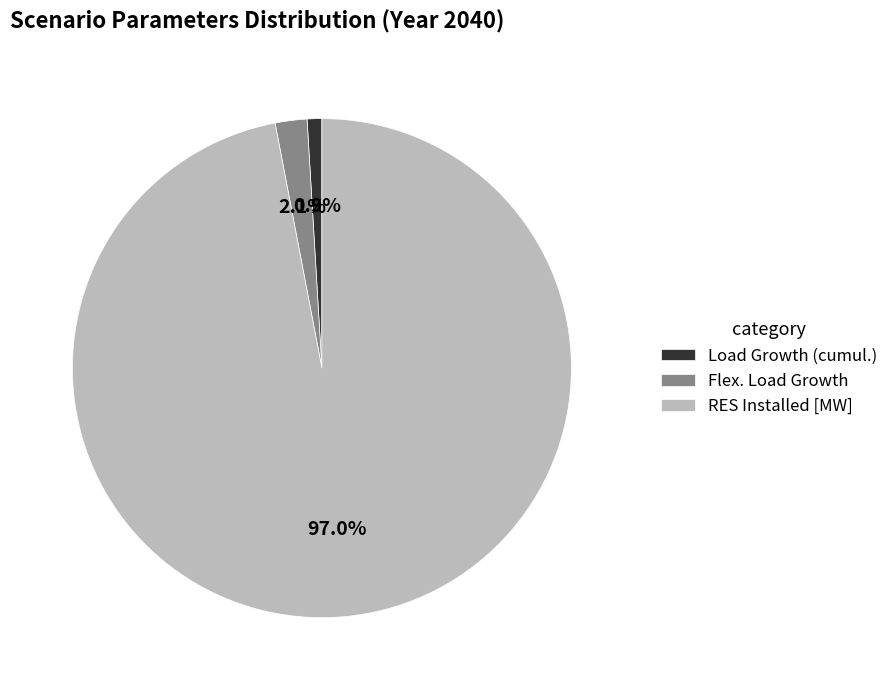

What is the largest slice in the pie chart?

RES Installed [MW]